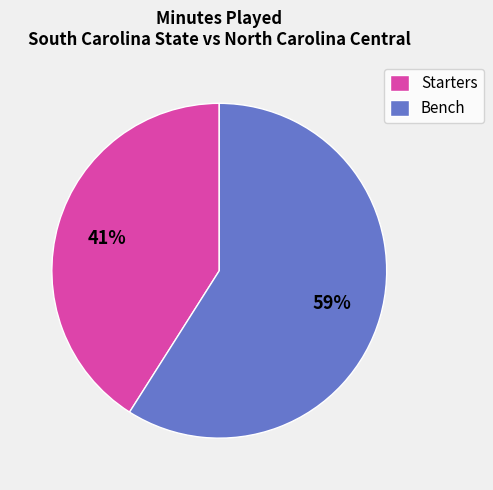

How many slices are in this pie chart?

2